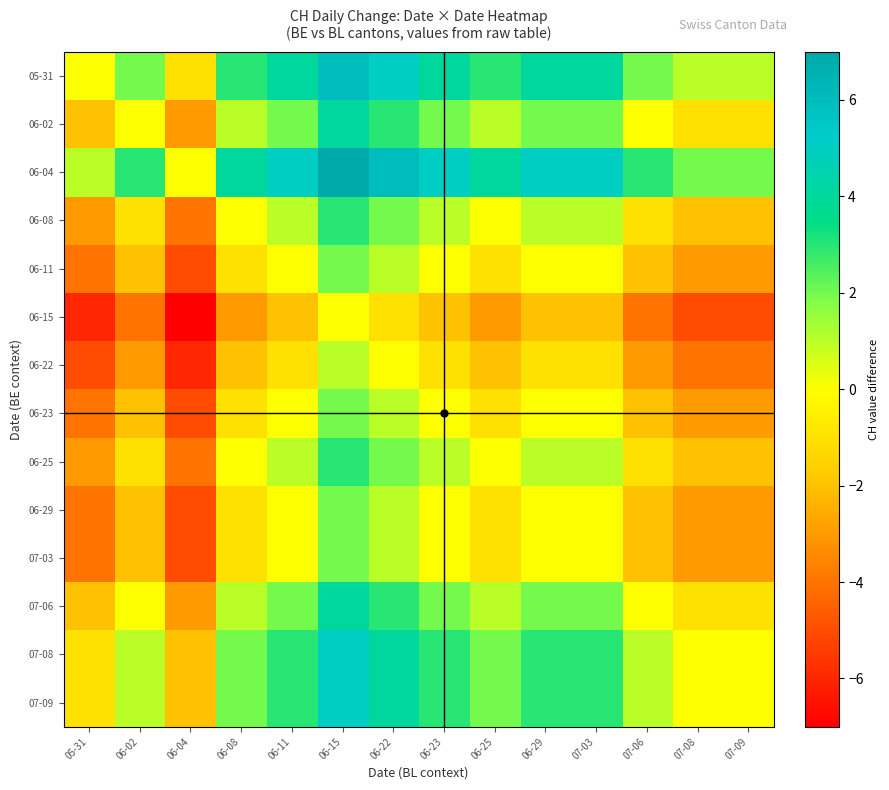

What is the difference between the highest and lowest values at 07-06?

7